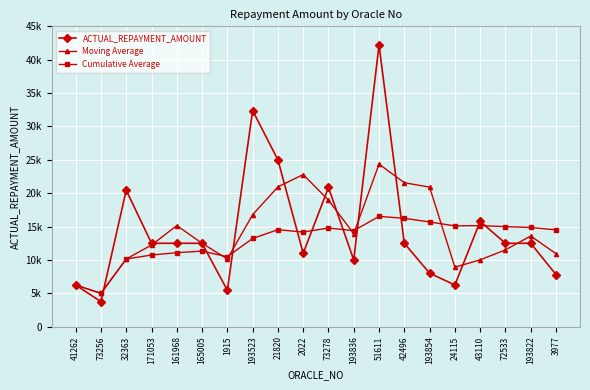

Is this an area chart (filled region under the line)?

No